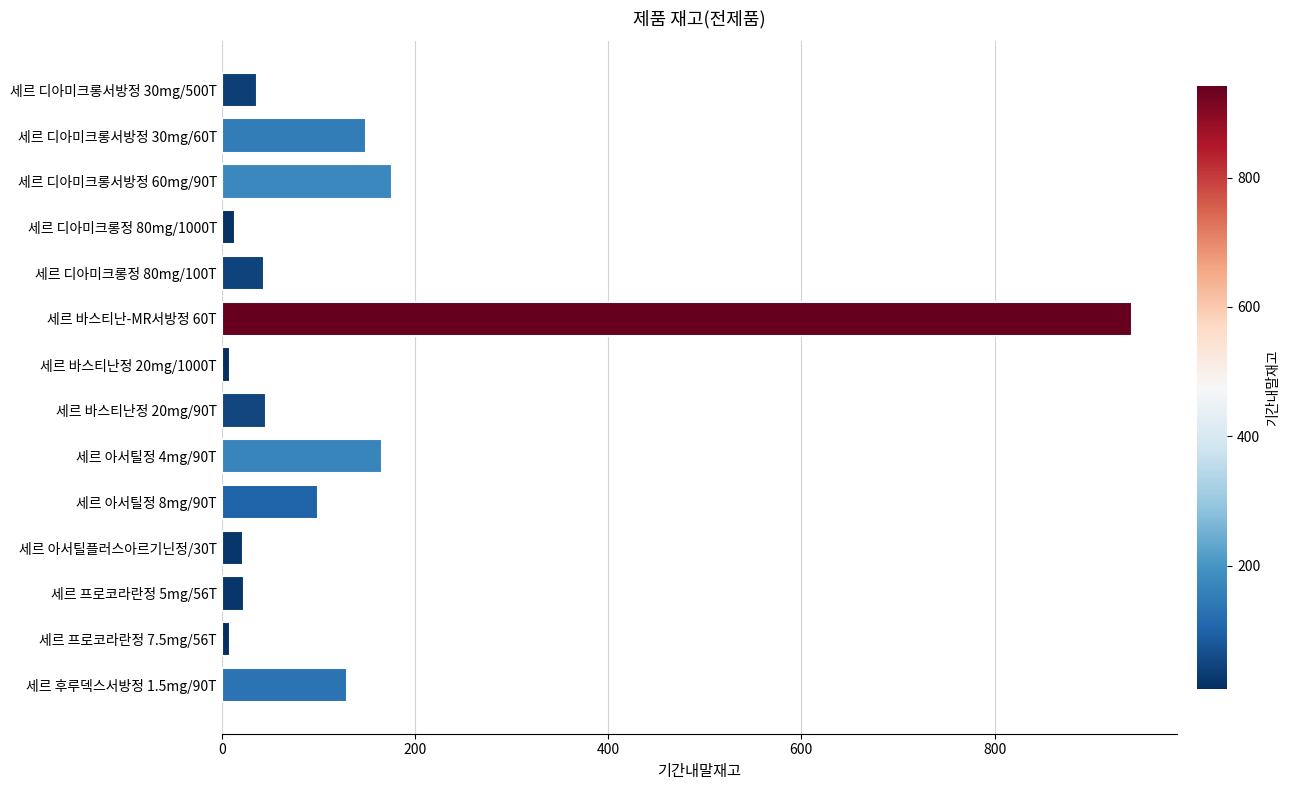

Which has a higher value, 세르 후루덱스서방정 1.5mg/90T or 세르 바스티난-MR서방정 60T?

세르 바스티난-MR서방정 60T